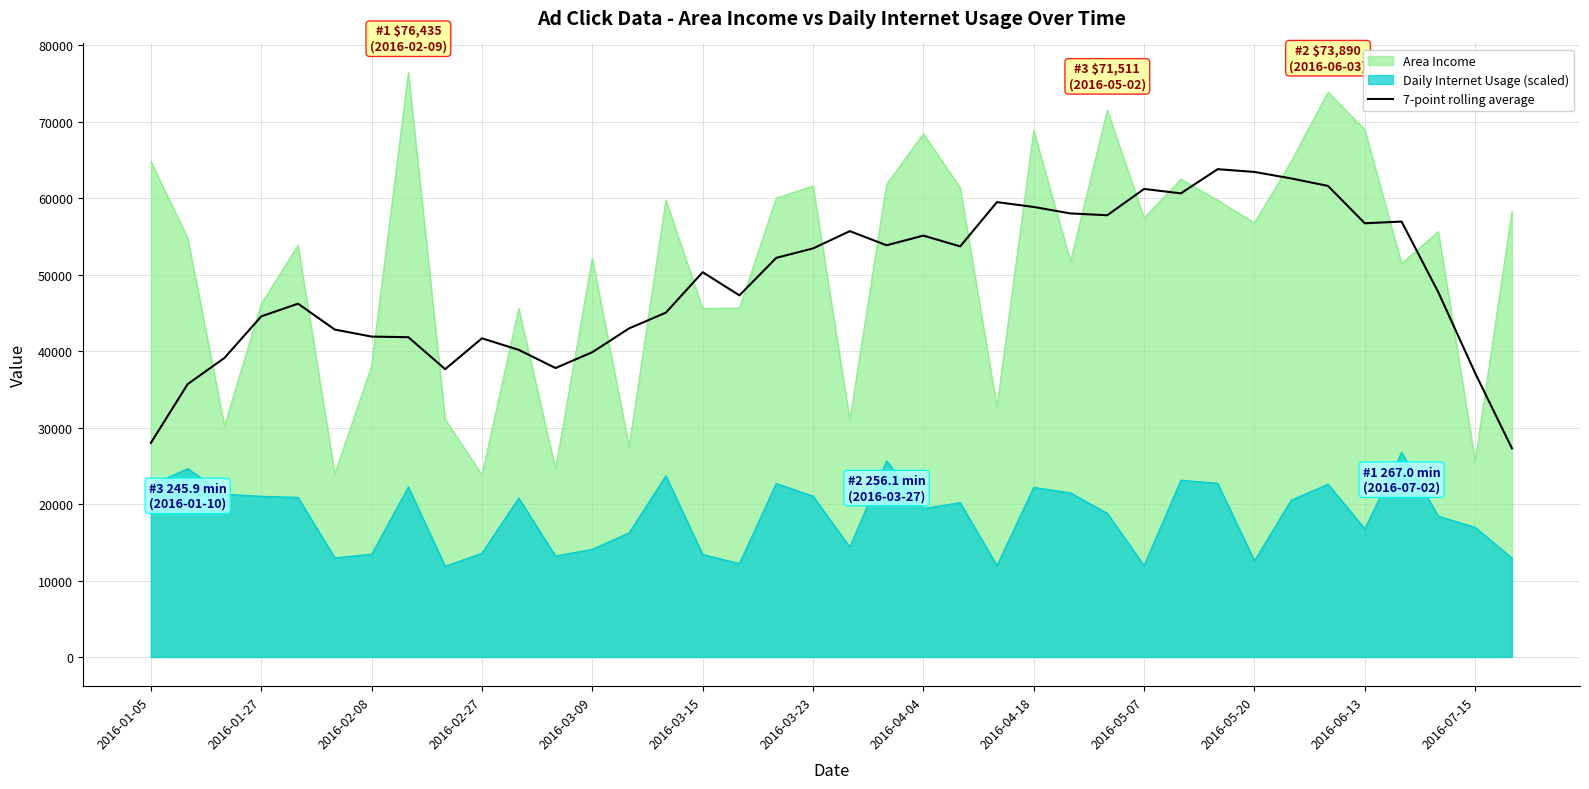

Rank the series by their maximum value, from lowest to highest.

Daily Internet Usage (scaled), 7-point rolling average, Area Income